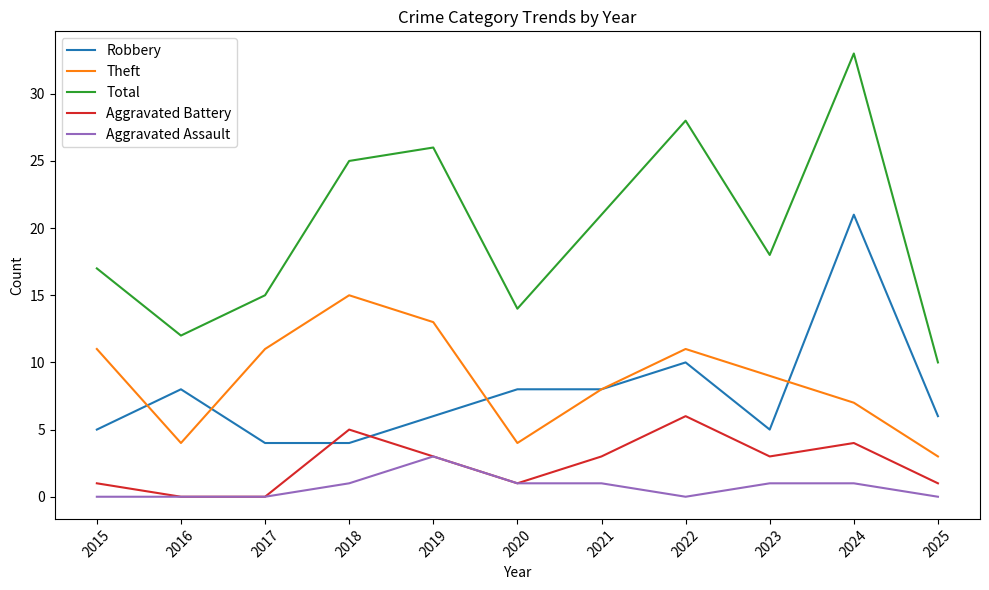

Rank the series at 2024 from lowest to highest value.

Aggravated Assault, Aggravated Battery, Theft, Robbery, Total